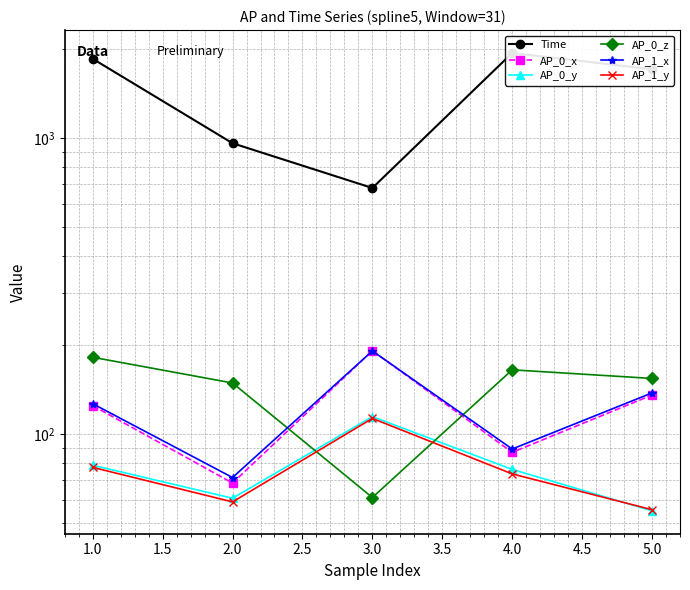

What is the sum of all Time values?

7151.0